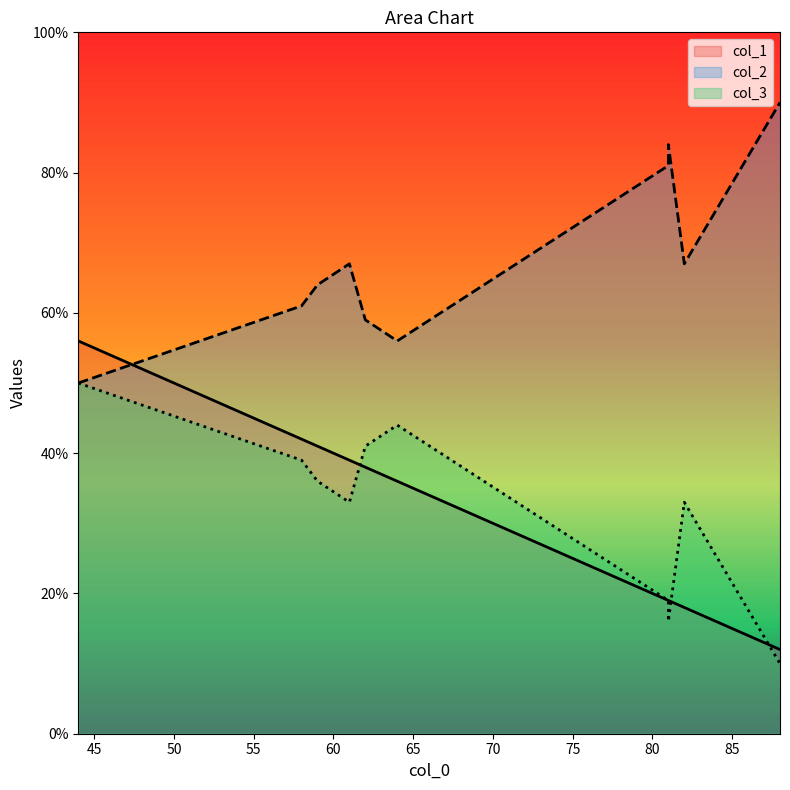

Which series has the largest range (max minus min)?

col_1